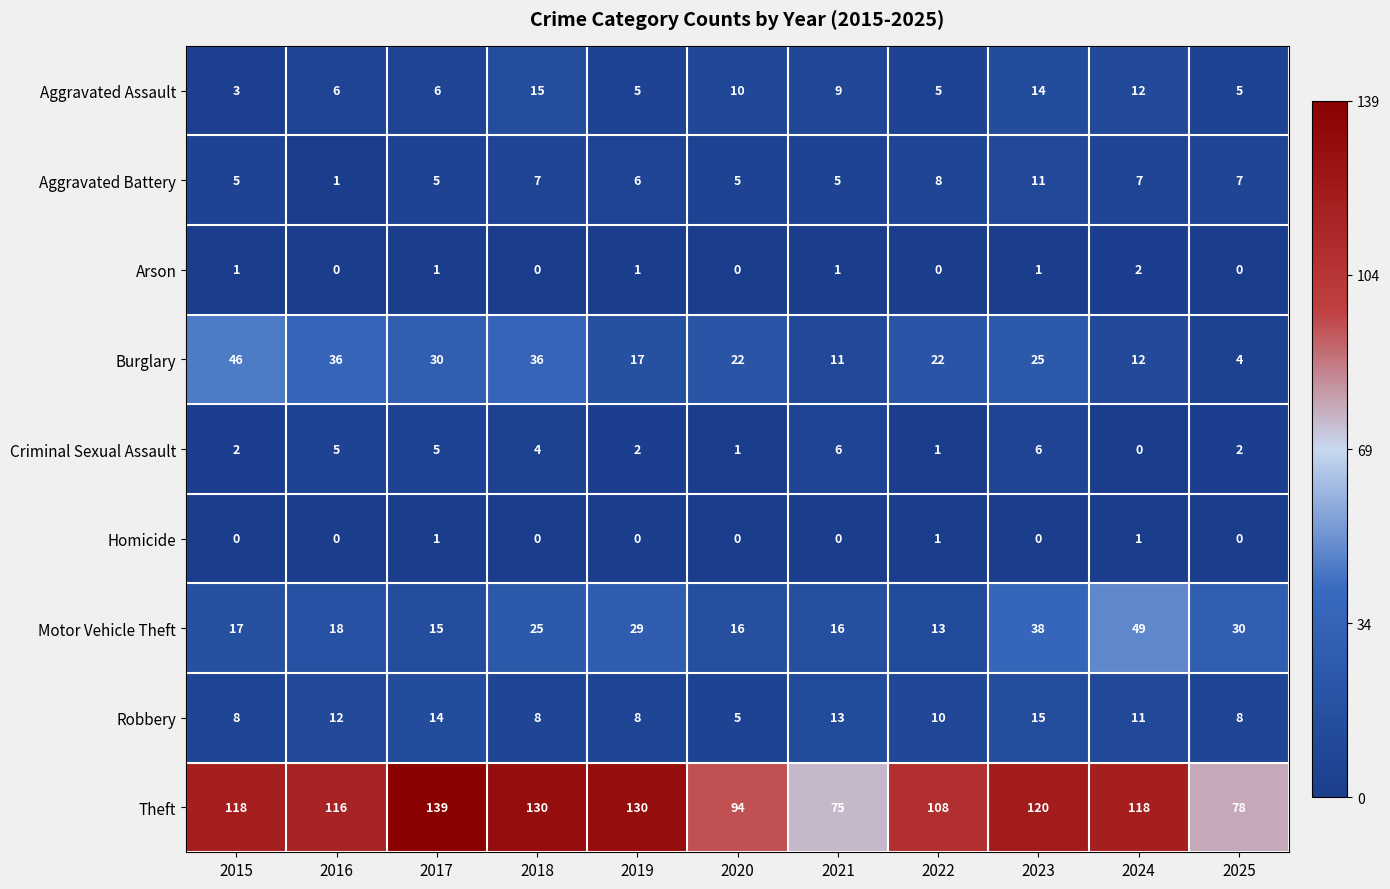

What is the difference between the maximum and minimum values in the Motor Vehicle Theft series?

36